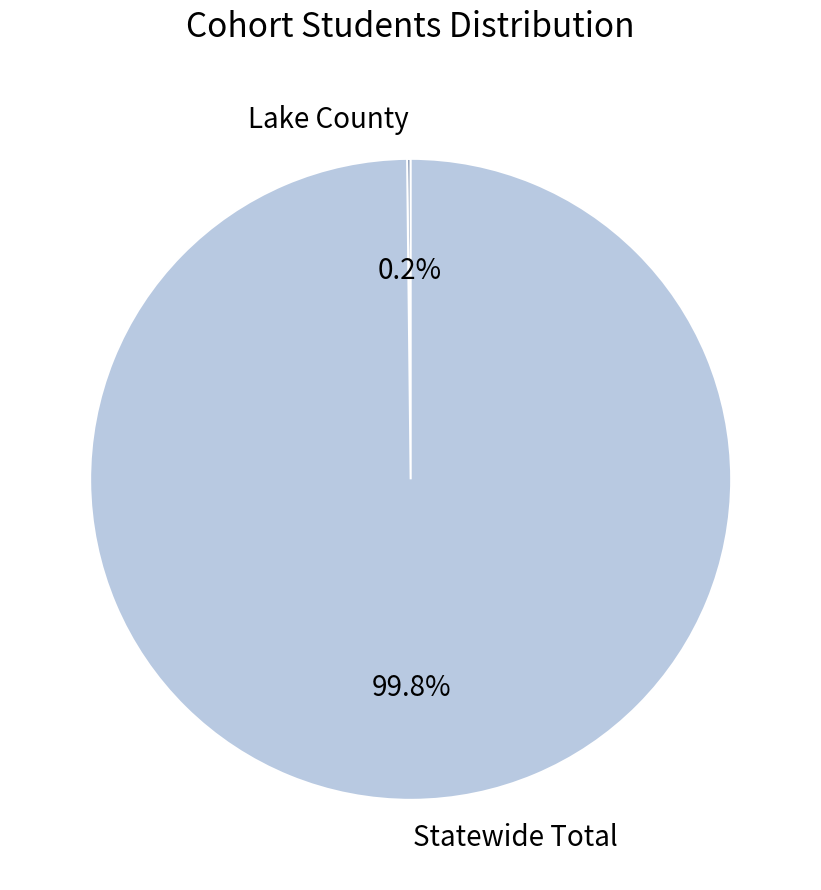

Does any single category account for the majority?

Yes